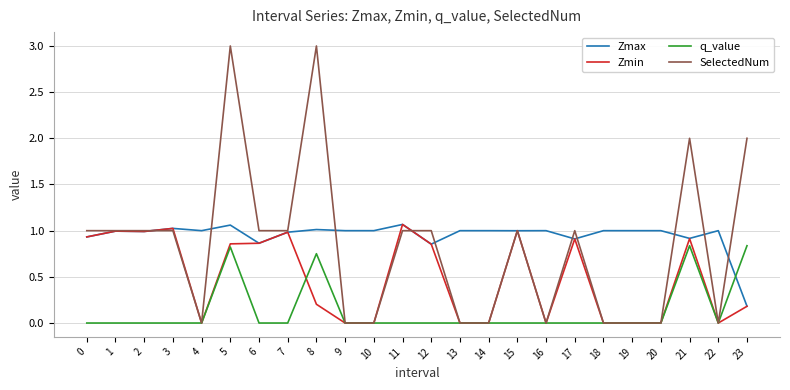

Which series has the widest spread of values?

SelectedNum